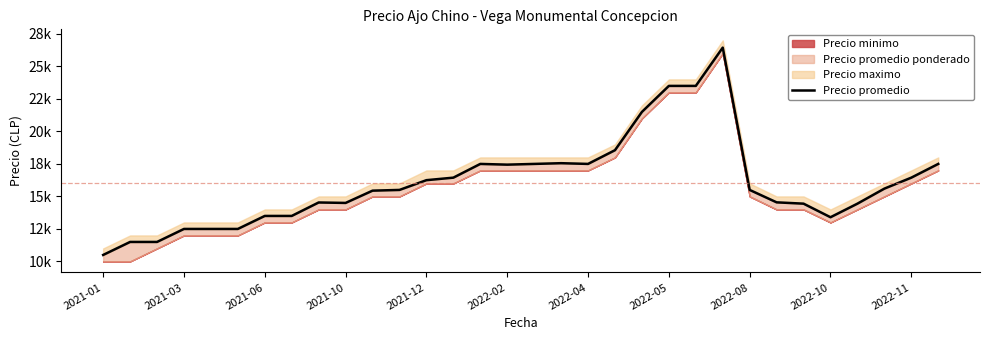

Approximately how many times larger is the value at 22 compared to 2021-06?

2.0